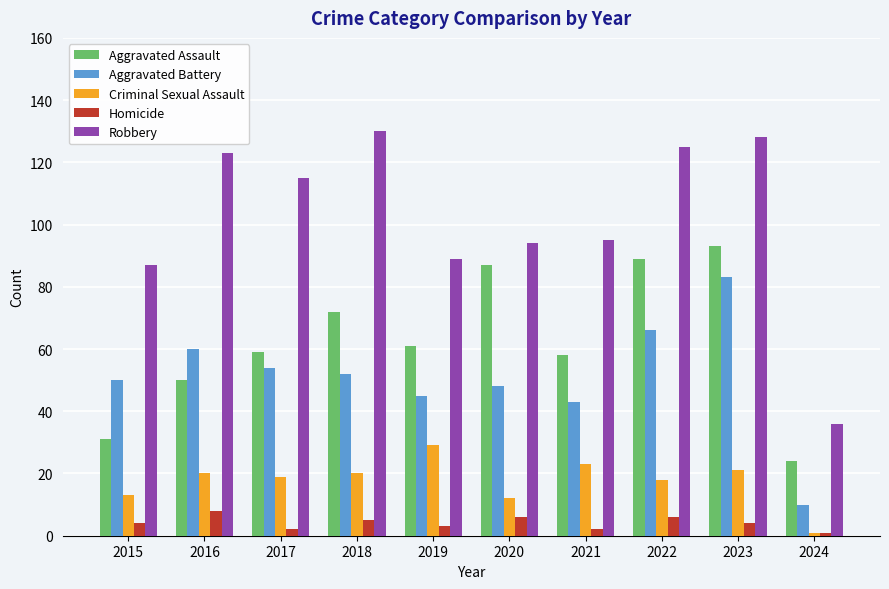

Reading left to right, extract all data points from this chart.

Aggravated Assault: 2015=31	2016=50	2017=59	2018=72	2019=61	2020=87	2021=58	2022=89	2023=93	2024=24
Aggravated Battery: 2015=50	2016=60	2017=54	2018=52	2019=45	2020=48	2021=43	2022=66	2023=83	2024=10
Criminal Sexual Assault: 2015=13	2016=20	2017=19	2018=20	2019=29	2020=12	2021=23	2022=18	2023=21	2024=1
Homicide: 2015=4	2016=8	2017=2	2018=5	2019=3	2020=6	2021=2	2022=6	2023=4	2024=1
Robbery: 2015=87	2016=123	2017=115	2018=130	2019=89	2020=94	2021=95	2022=125	2023=128	2024=36